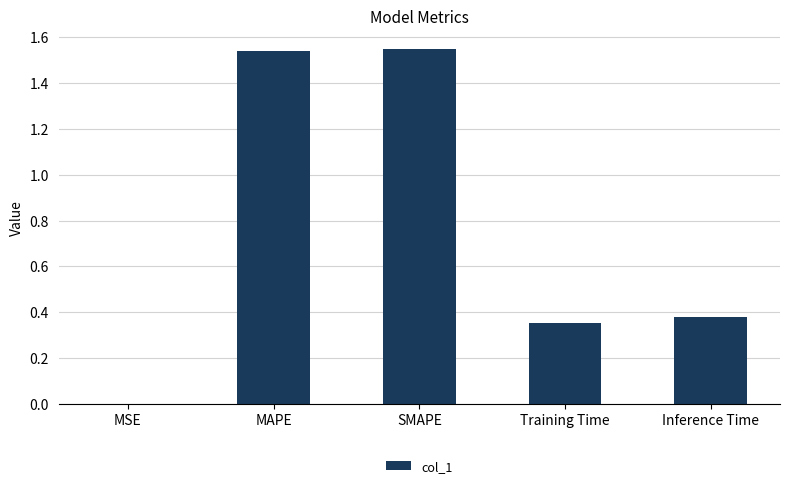

The chart shows a value of 0.0 at MSE. True or false?

True